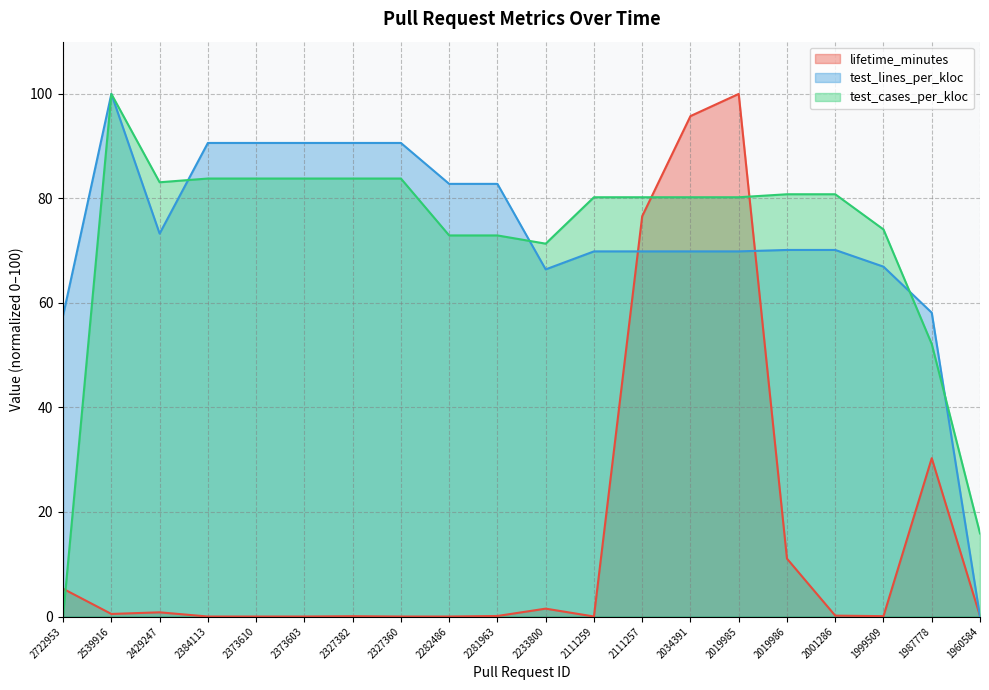

How many times do lifetime_minutes and test_lines_per_kloc cross each other?

3